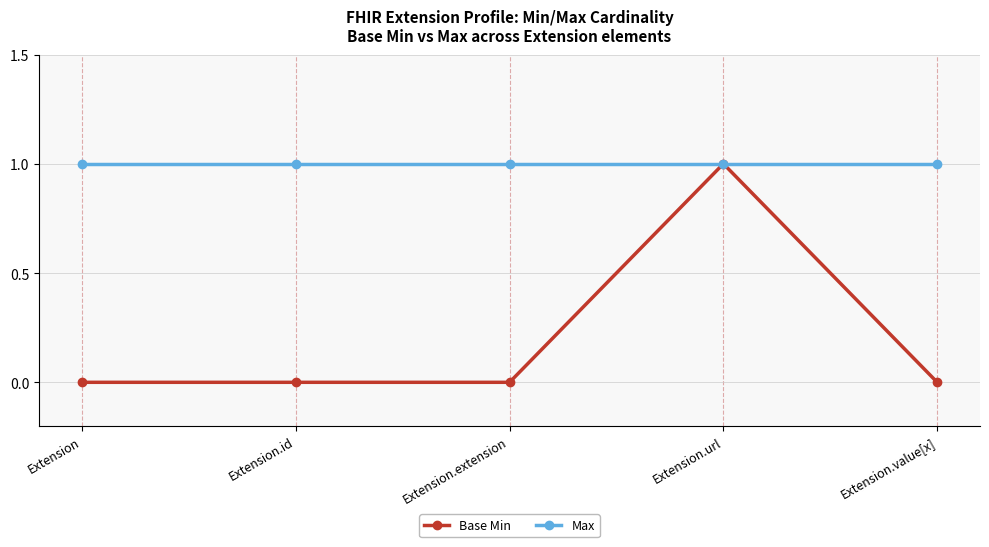

The Max series shows 2 at Extension.extension. True or false?

False